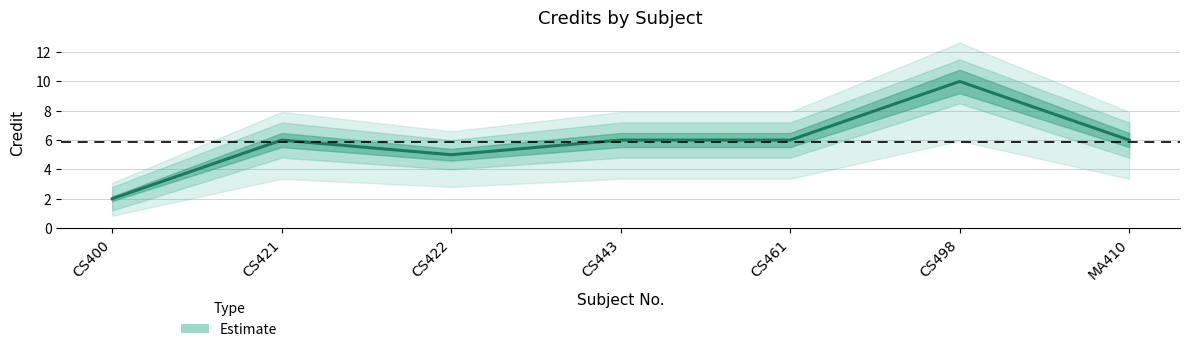

List the labels in order of value, smallest first.

CS400, CS422, CS421, CS443, CS461, MA410, CS498